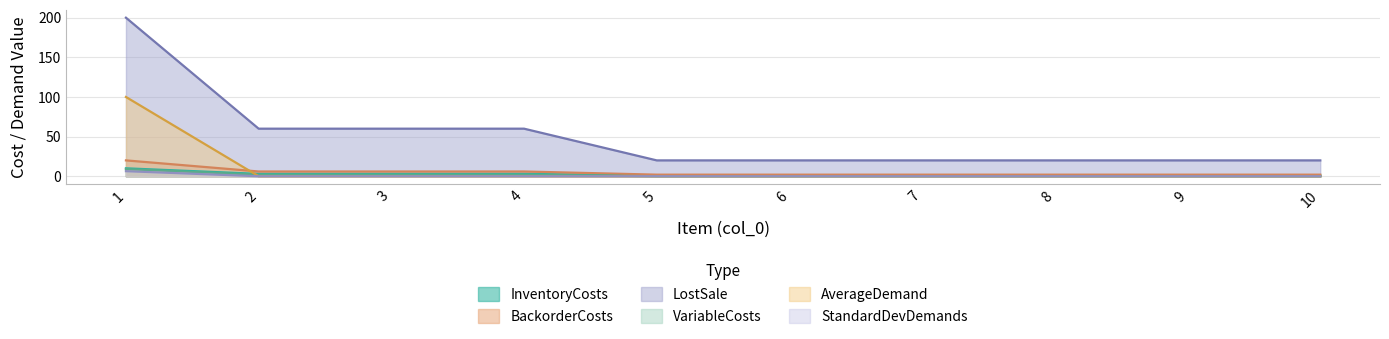

The value of LostSale at 3 is 12.4. True or false?

False